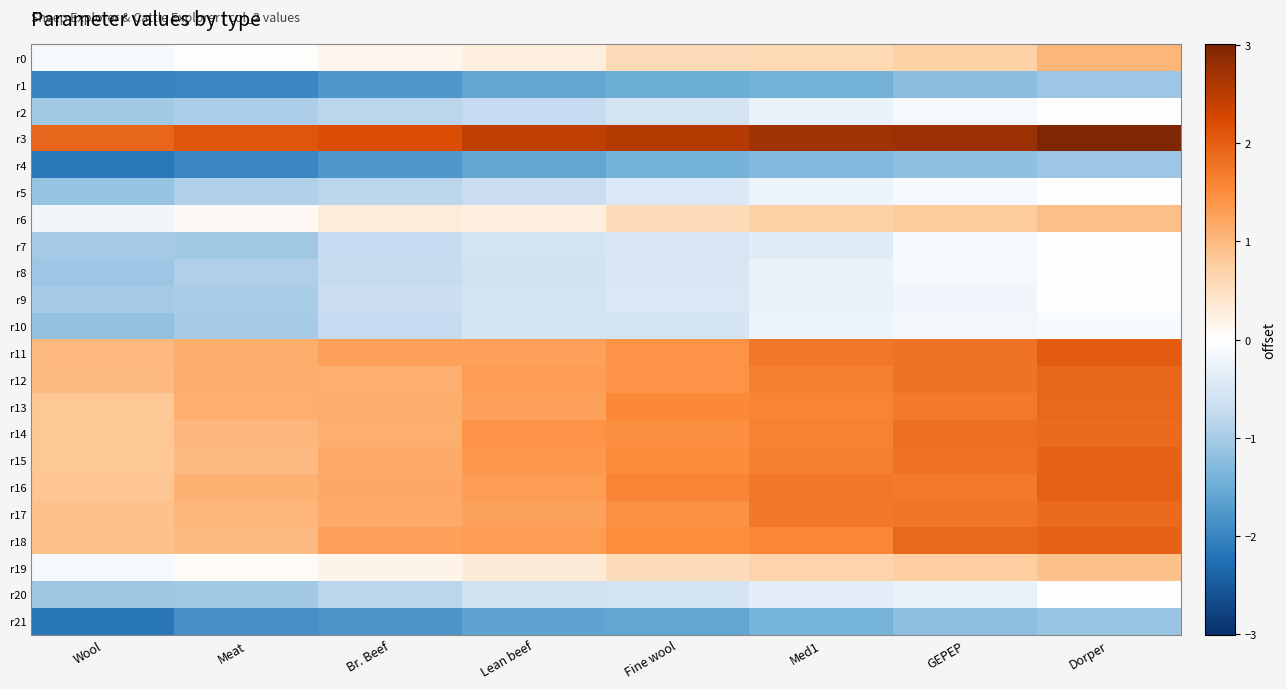

Reading left to right, extract all data points from this chart.

r0: Wool=-0.1	Meat=0.0	Br. Beef=0.2	Lean beef=0.3	Fine wool=0.6	Med1=0.6	GEPEP=0.7	Dorper=1.0
r1: Wool=-2.0	Meat=-2.0	Br. Beef=-1.8	Lean beef=-1.6	Fine wool=-1.5	Med1=-1.4	GEPEP=-1.2	Dorper=-1.1
r2: Wool=-1.0	Meat=-1.0	Br. Beef=-0.8	Lean beef=-0.7	Fine wool=-0.6	Med1=-0.3	GEPEP=-0.1	Dorper=-0.0
r3: Wool=1.9	Meat=2.1	Br. Beef=2.2	Lean beef=2.4	Fine wool=2.5	Med1=2.7	GEPEP=2.8	Dorper=3.0
r4: Wool=-2.1	Meat=-2.0	Br. Beef=-1.8	Lean beef=-1.6	Fine wool=-1.4	Med1=-1.3	GEPEP=-1.2	Dorper=-1.1
r5: Wool=-1.1	Meat=-0.9	Br. Beef=-0.8	Lean beef=-0.7	Fine wool=-0.5	Med1=-0.3	GEPEP=-0.1	Dorper=0.0
r6: Wool=-0.2	Meat=0.1	Br. Beef=0.3	Lean beef=0.3	Fine wool=0.6	Med1=0.7	GEPEP=0.8	Dorper=0.9
r7: Wool=-1.0	Meat=-1.0	Br. Beef=-0.7	Lean beef=-0.6	Fine wool=-0.5	Med1=-0.4	GEPEP=-0.1	Dorper=-0.0
r8: Wool=-1.1	Meat=-0.9	Br. Beef=-0.7	Lean beef=-0.6	Fine wool=-0.5	Med1=-0.3	GEPEP=-0.1	Dorper=-0.0
r9: Wool=-1.0	Meat=-1.0	Br. Beef=-0.7	Lean beef=-0.6	Fine wool=-0.5	Med1=-0.3	GEPEP=-0.2	Dorper=0.0
r10: Wool=-1.2	Meat=-1.0	Br. Beef=-0.7	Lean beef=-0.6	Fine wool=-0.5	Med1=-0.2	GEPEP=-0.2	Dorper=-0.1
r11: Wool=1.0	Meat=1.1	Br. Beef=1.3	Lean beef=1.3	Fine wool=1.4	Med1=1.7	GEPEP=1.8	Dorper=2.0
r12: Wool=1.0	Meat=1.1	Br. Beef=1.1	Lean beef=1.3	Fine wool=1.4	Med1=1.6	GEPEP=1.8	Dorper=1.9
r13: Wool=0.8	Meat=1.1	Br. Beef=1.1	Lean beef=1.3	Fine wool=1.5	Med1=1.6	GEPEP=1.7	Dorper=1.9
r14: Wool=0.8	Meat=1.0	Br. Beef=1.1	Lean beef=1.4	Fine wool=1.5	Med1=1.6	GEPEP=1.8	Dorper=1.9
r15: Wool=0.8	Meat=1.0	Br. Beef=1.2	Lean beef=1.4	Fine wool=1.5	Med1=1.6	GEPEP=1.8	Dorper=2.0
r16: Wool=0.9	Meat=1.1	Br. Beef=1.2	Lean beef=1.3	Fine wool=1.6	Med1=1.7	GEPEP=1.7	Dorper=2.0
r17: Wool=0.9	Meat=1.0	Br. Beef=1.2	Lean beef=1.3	Fine wool=1.4	Med1=1.7	GEPEP=1.8	Dorper=1.9
r18: Wool=0.9	Meat=1.0	Br. Beef=1.3	Lean beef=1.3	Fine wool=1.5	Med1=1.6	GEPEP=1.9	Dorper=2.0
r19: Wool=-0.1	Meat=0.1	Br. Beef=0.2	Lean beef=0.3	Fine wool=0.6	Med1=0.7	GEPEP=0.8	Dorper=0.9
r20: Wool=-1.1	Meat=-1.0	Br. Beef=-0.8	Lean beef=-0.6	Fine wool=-0.5	Med1=-0.4	GEPEP=-0.3	Dorper=-0.0
r21: Wool=-2.2	Meat=-1.9	Br. Beef=-1.8	Lean beef=-1.6	Fine wool=-1.6	Med1=-1.4	GEPEP=-1.2	Dorper=-1.1